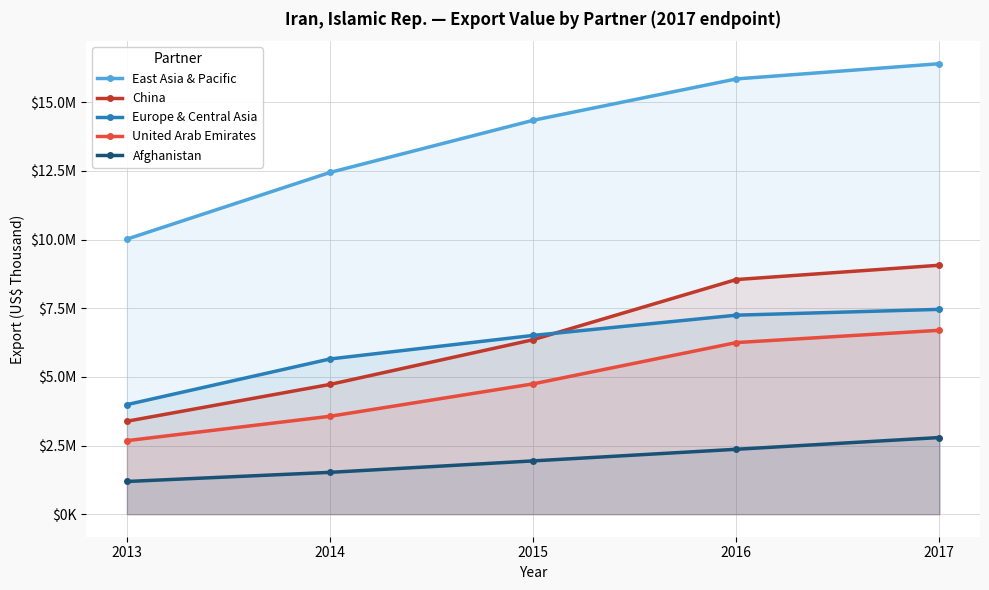

True or false: United Arab Emirates and Afghanistan cross at least once.

False